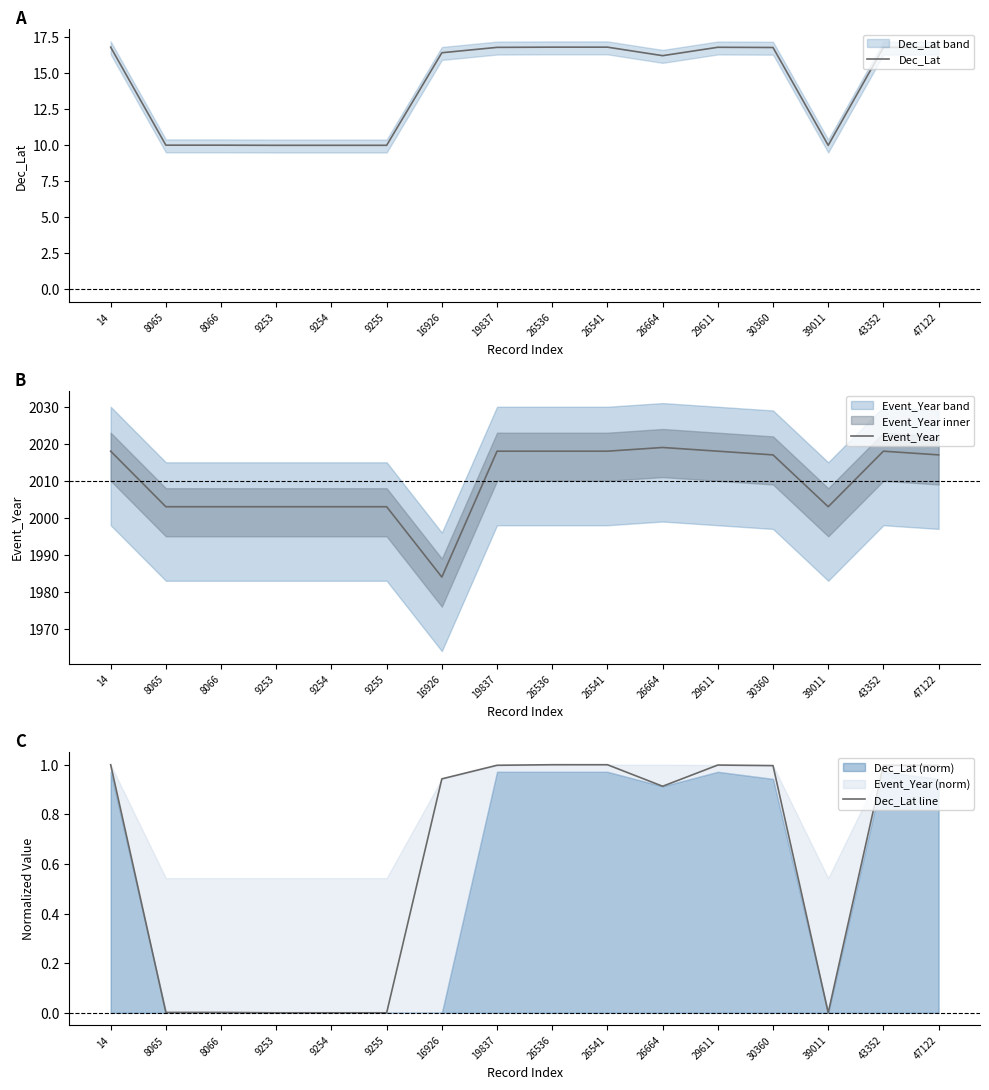

True or false: Dec_Lat line and Event_Year intersect in this chart.

False